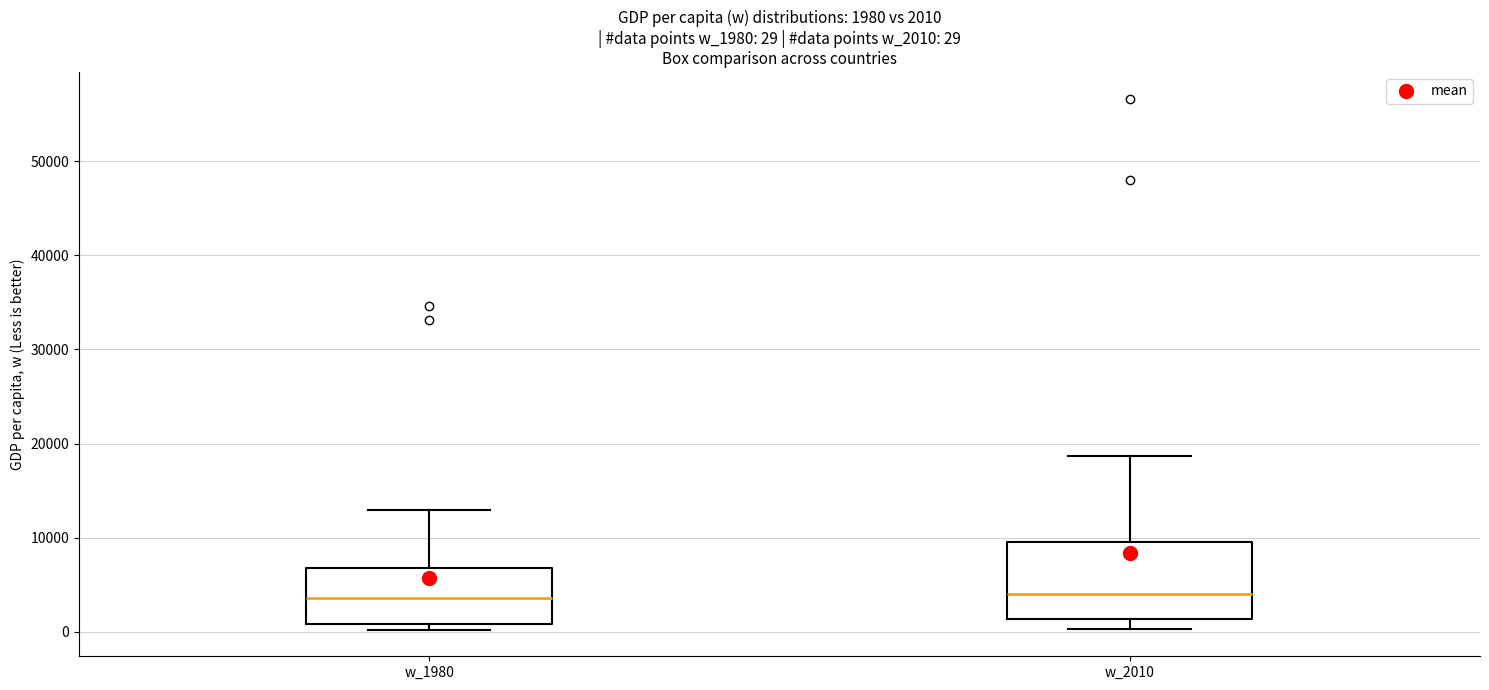

Comparing the boxes themselves (not the whiskers), which one is the tallest?

w_2010